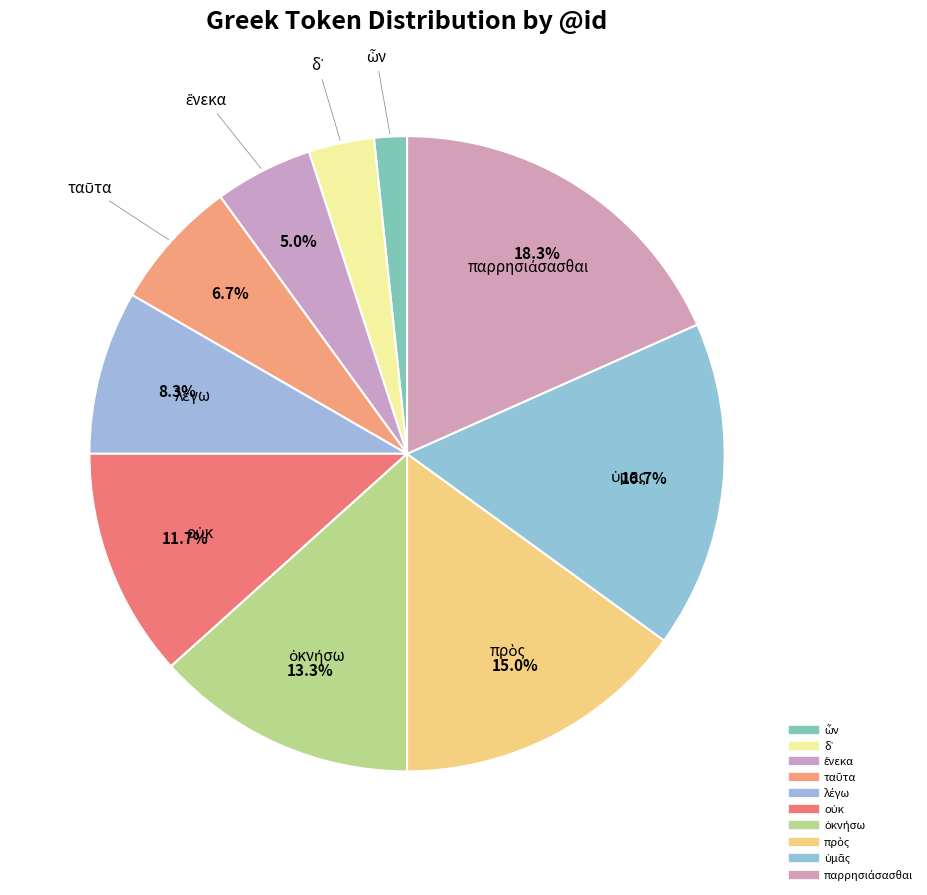

To the nearest percent, what is the difference between the largest and smallest slice percentages?

17%